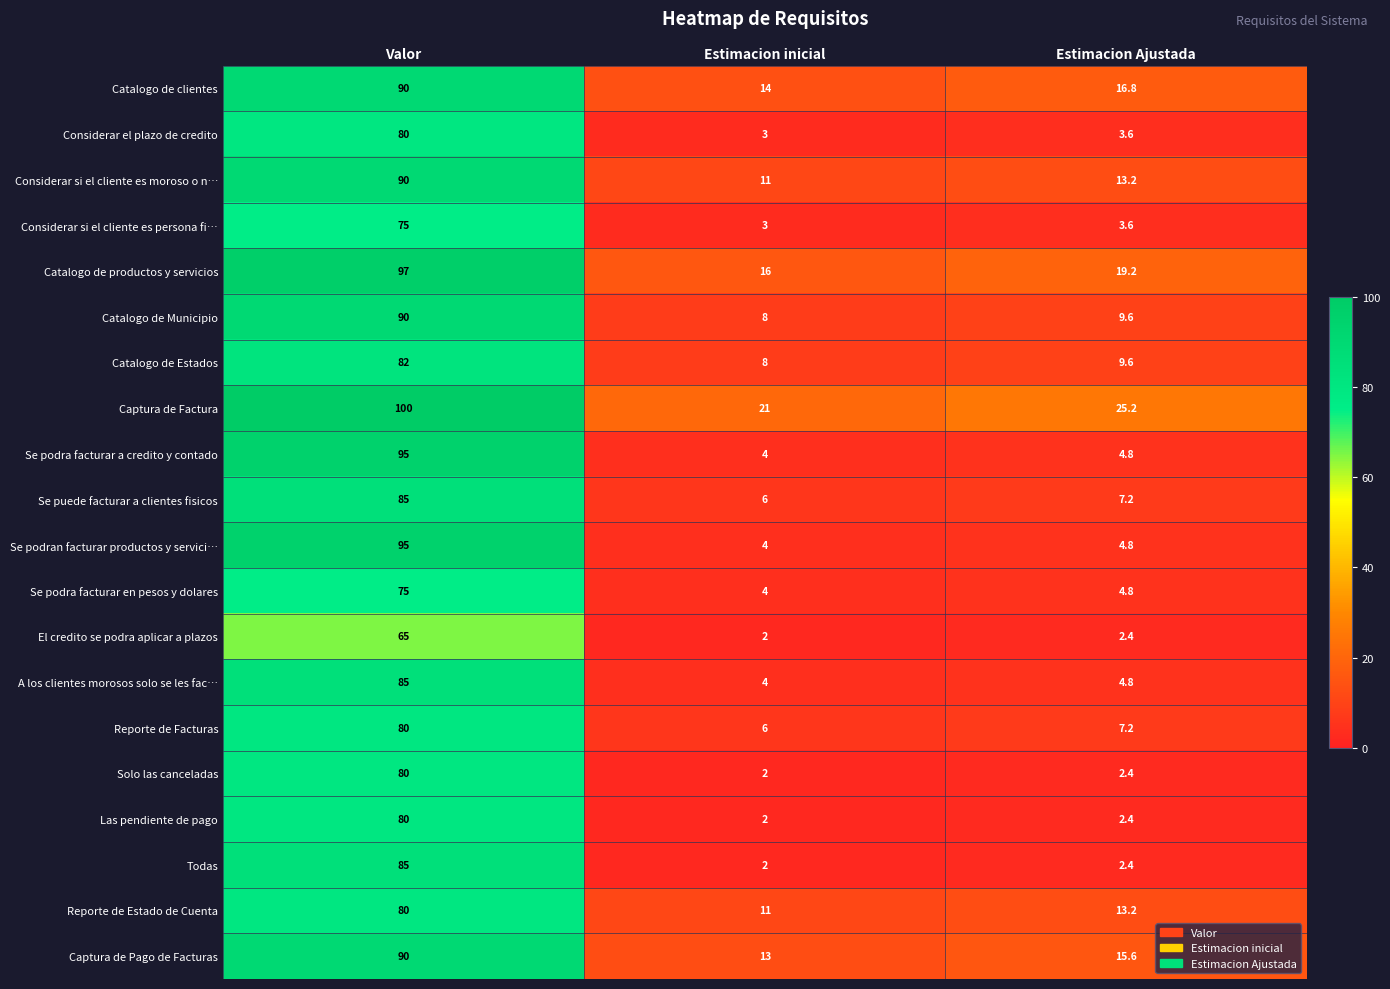

What is the sum of all Las pendiente de pago values?

84.4